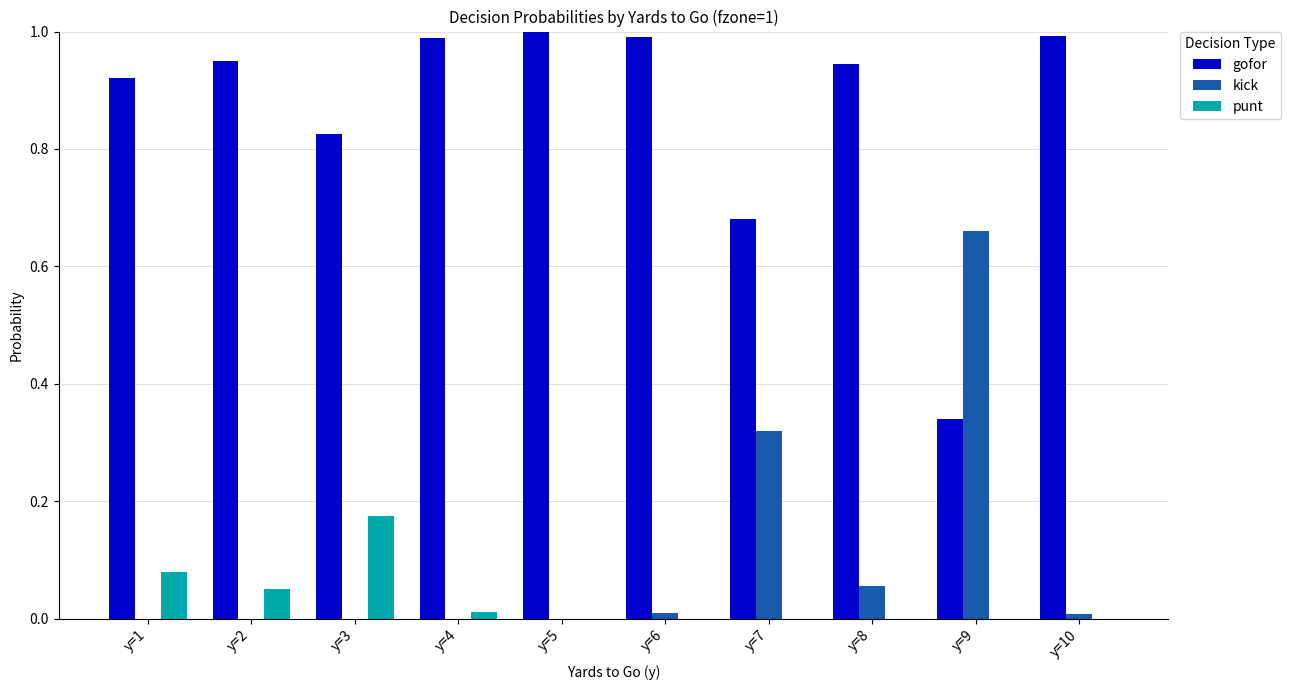

The value of gofor at y=4 is 1.0. True or false?

True